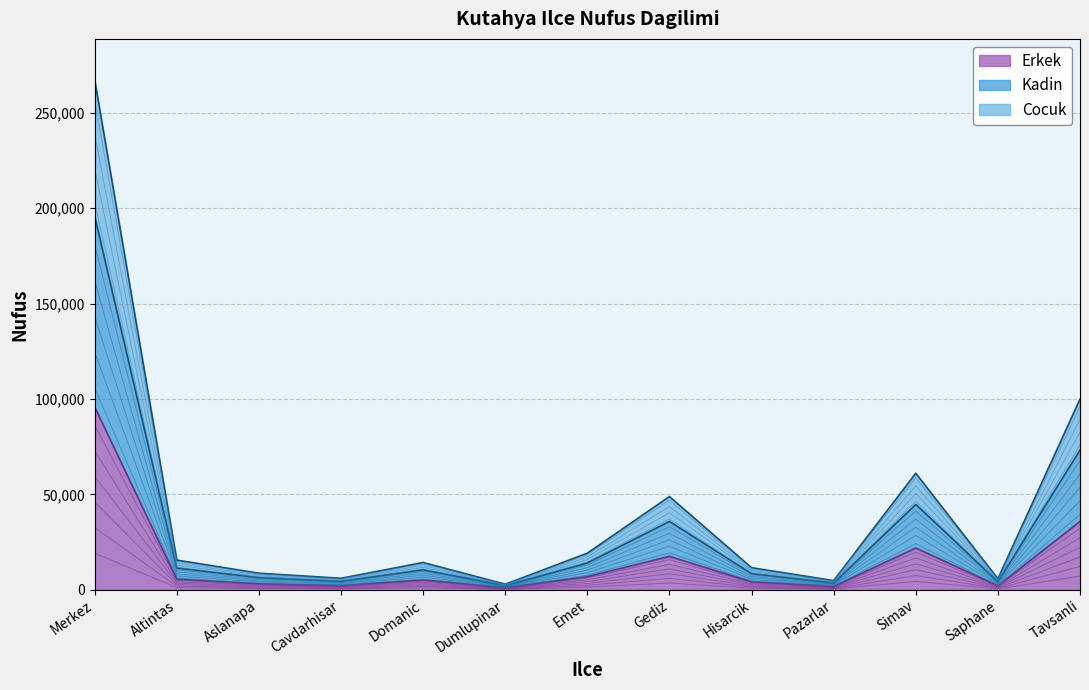

True or false: Erkek and Kadin cross at least once.

False